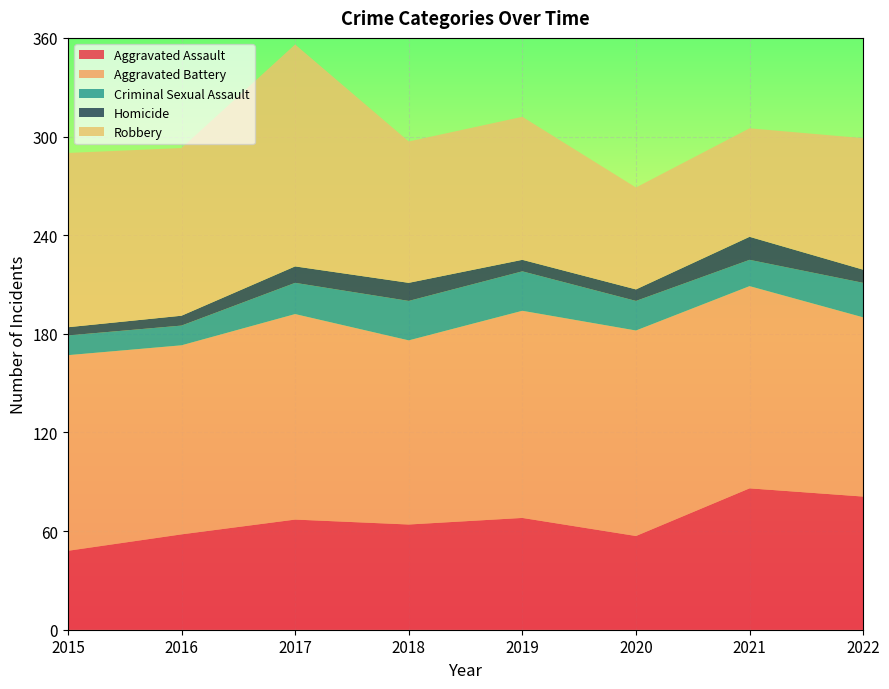

Reading right to left, list all the values displayed in this chart.

Aggravated Assault: 81	86	57	68	64	67	58	48
Aggravated Battery: 109	123	125	126	112	125	115	119
Criminal Sexual Assault: 21	16	18	24	24	19	12	12
Homicide: 8	14	7	7	11	10	6	5
Robbery: 80	66	62	87	86	135	102	106